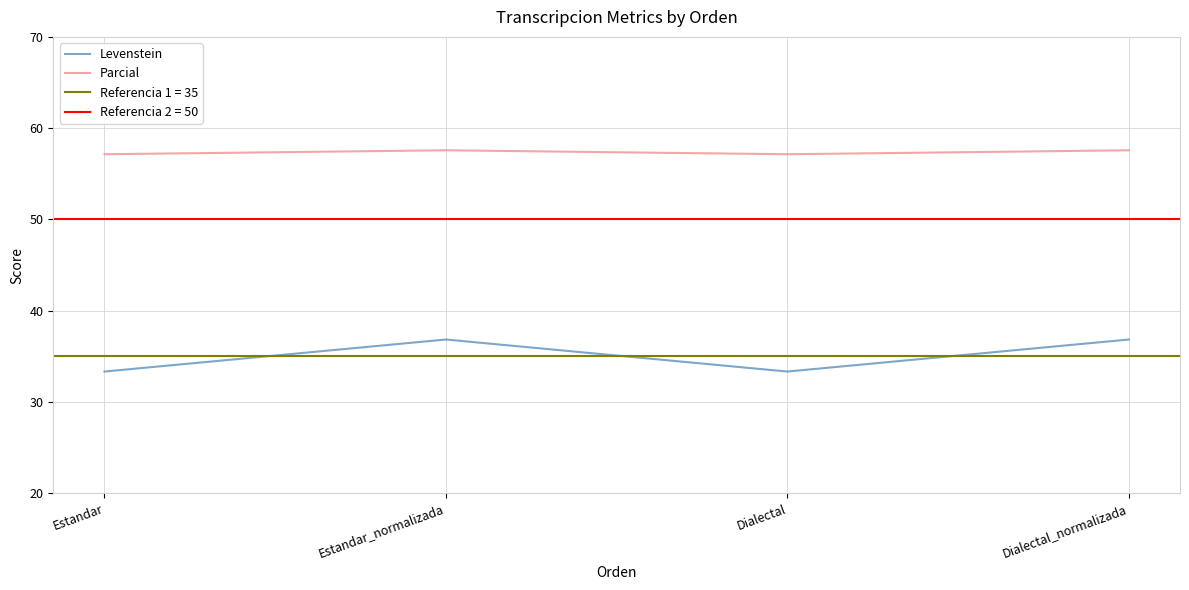

True or false: Parcial has a value of 91.7 at Estandar.

False